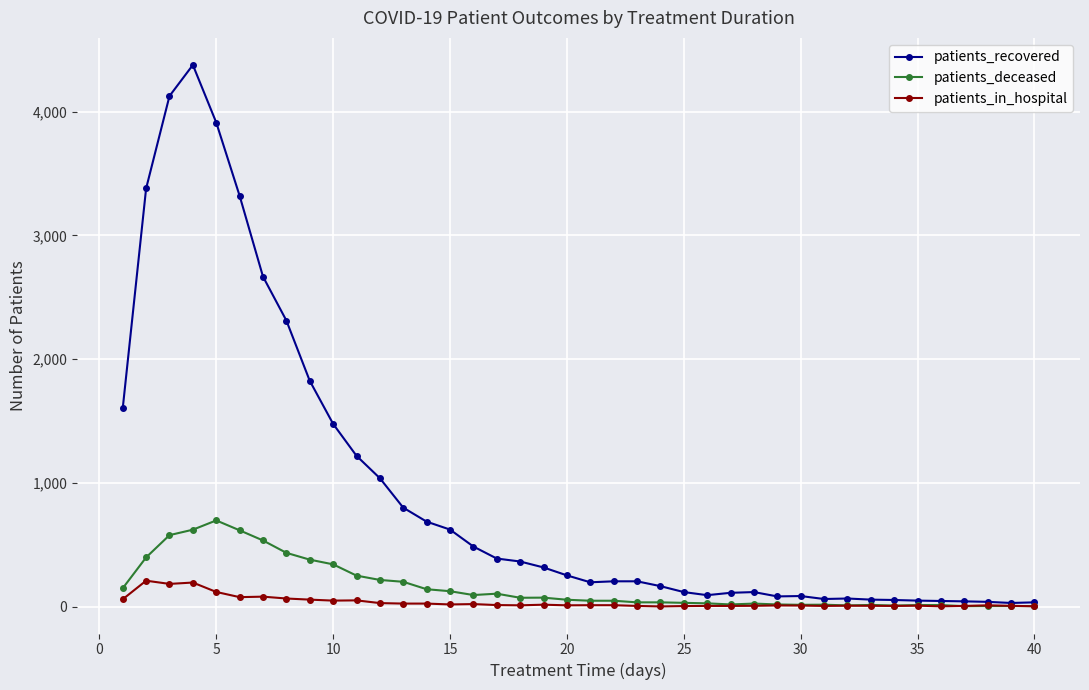

Which series has the widest spread of values?

patients_recovered